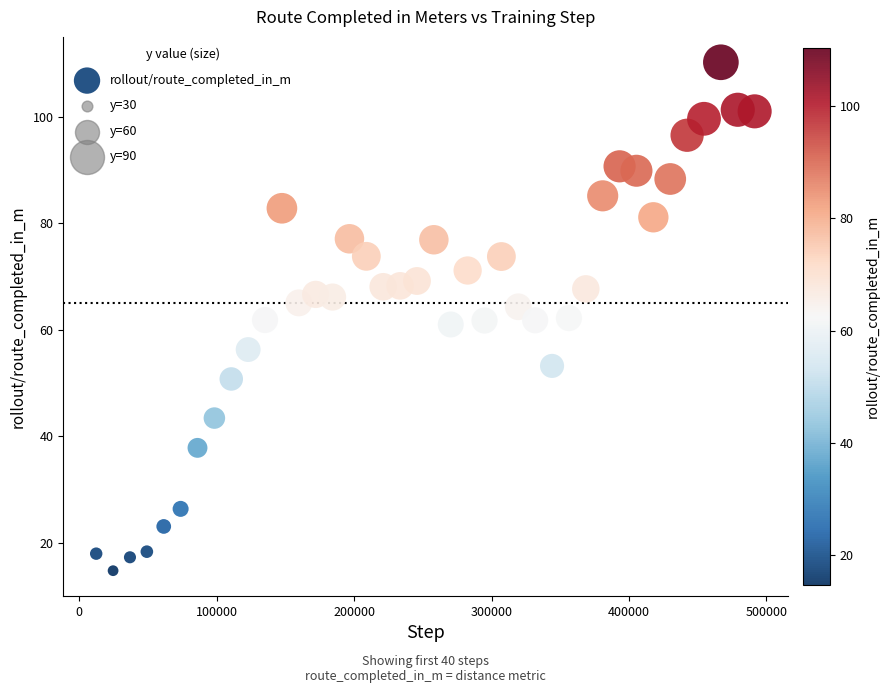

What is the range of Y values (max minus min)?

95.4